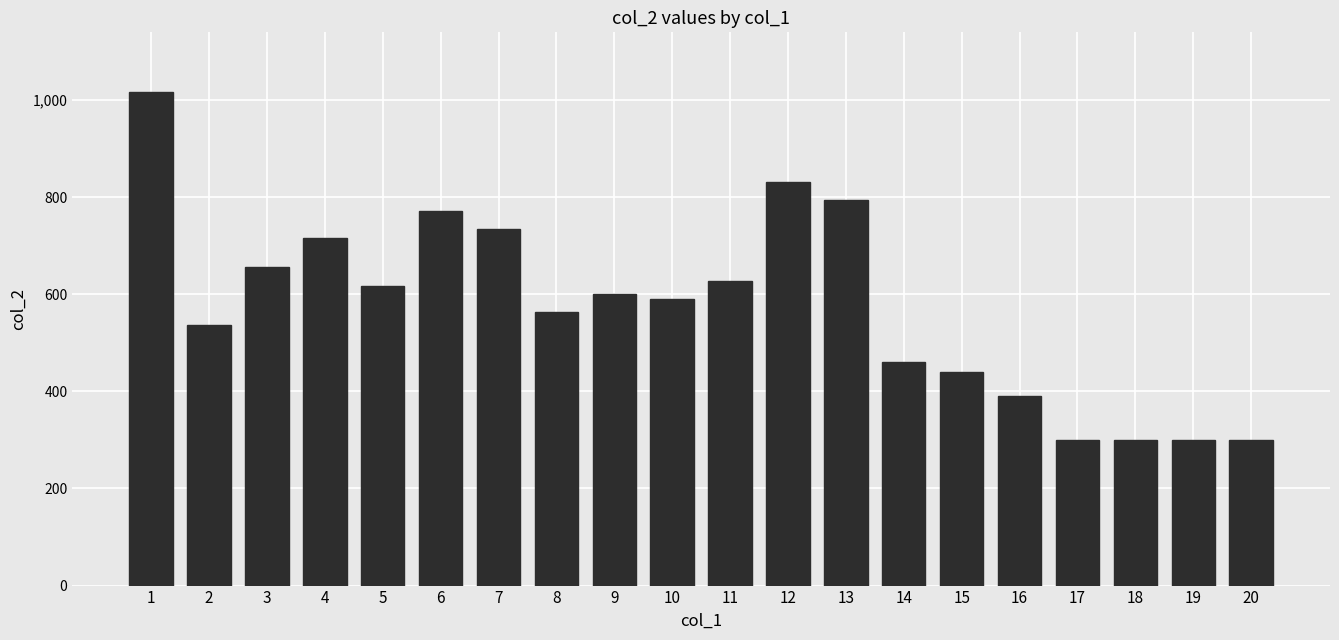

Does the chart contain any negative values?

No